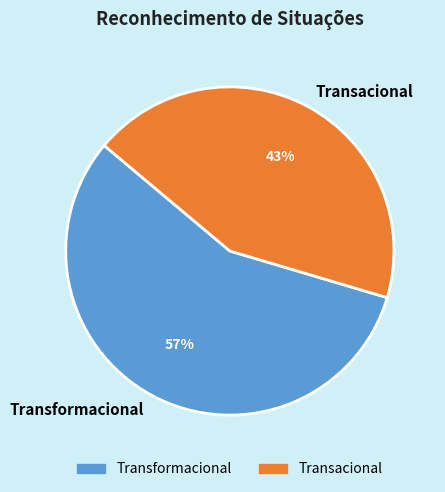

How many slices are in this pie chart?

2